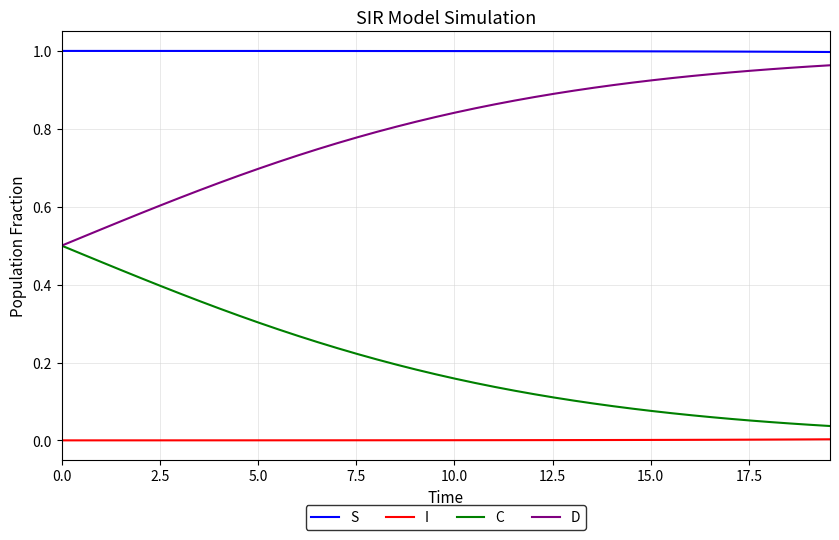

True or false: D and I intersect in this chart.

False